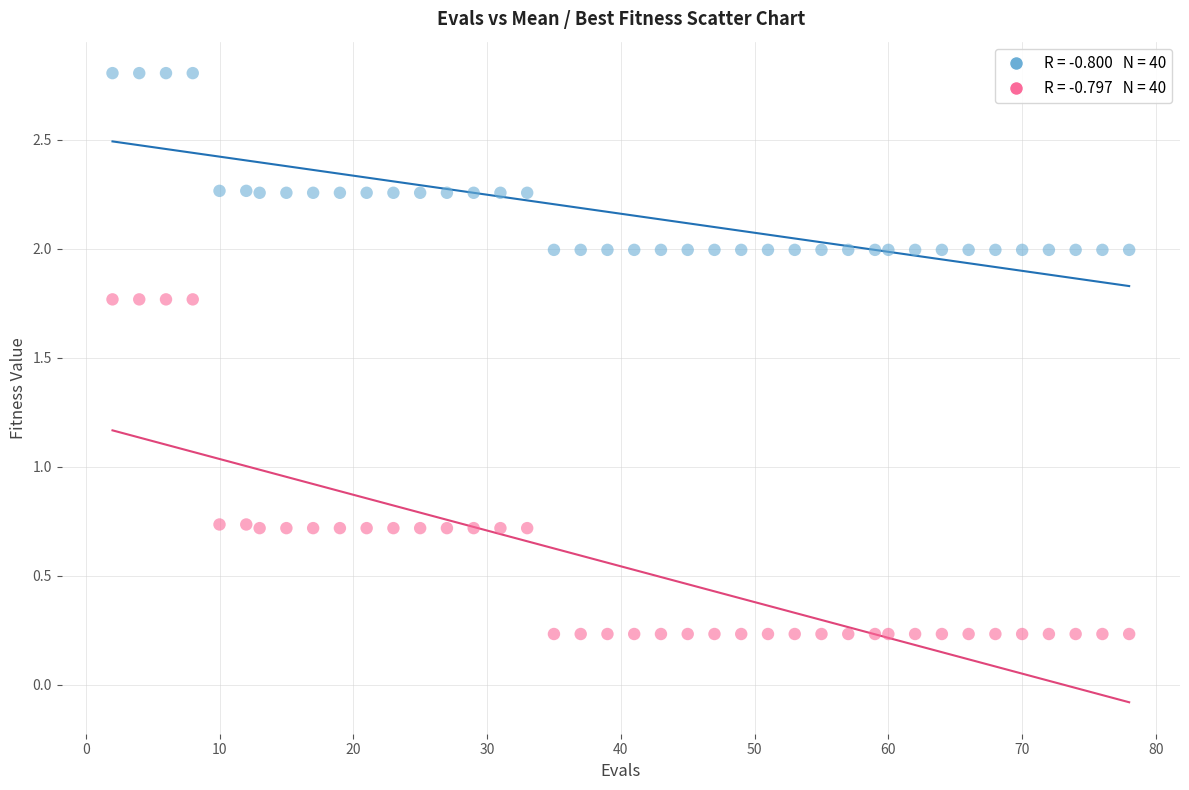

Across all data points, what is the range of Y values (max minus min)?

2.6